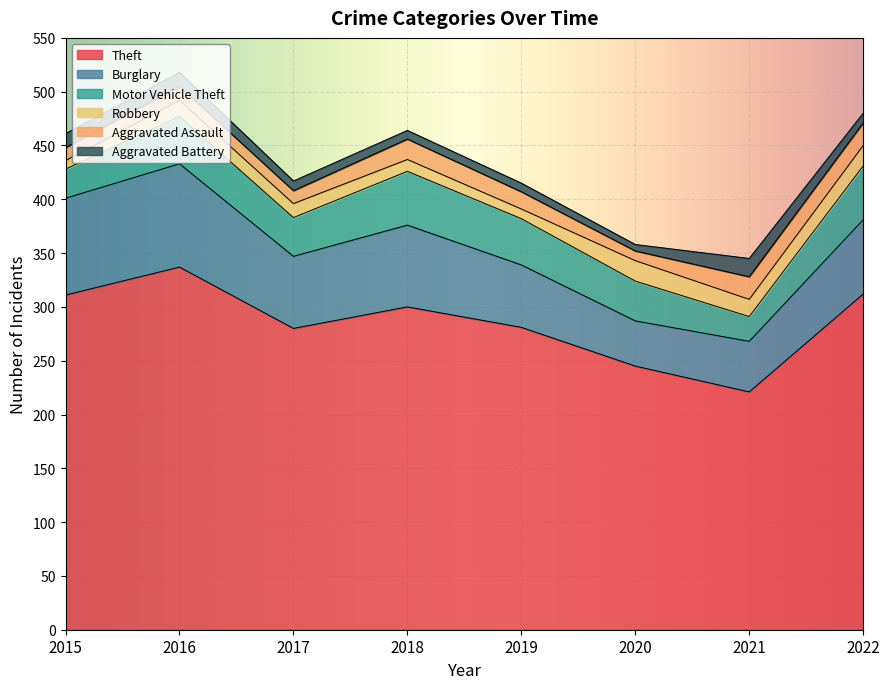

The value of Theft at 2015 is 158. True or false?

False